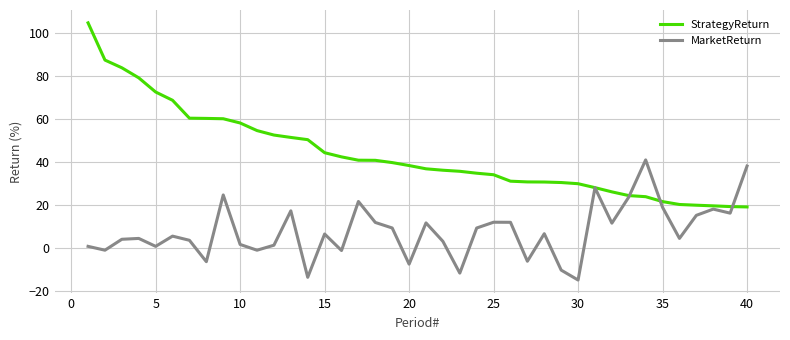

Which series has the largest range (max minus min)?

StrategyReturn